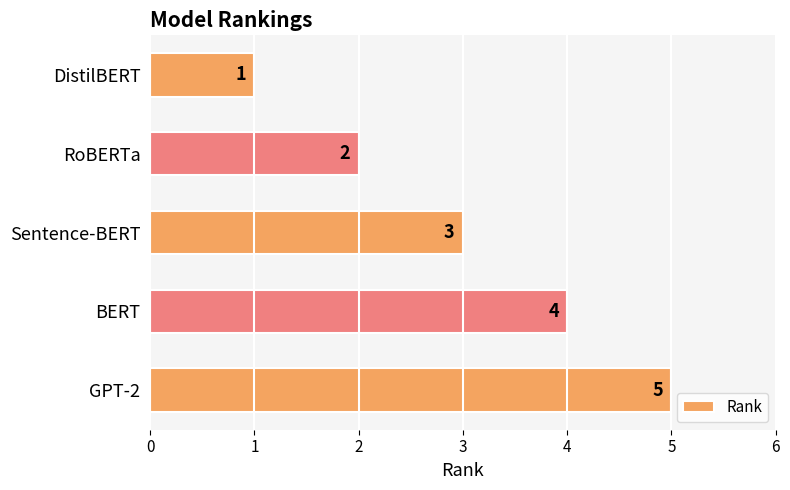

What is the change in value from Sentence-BERT to GPT-2?

+2